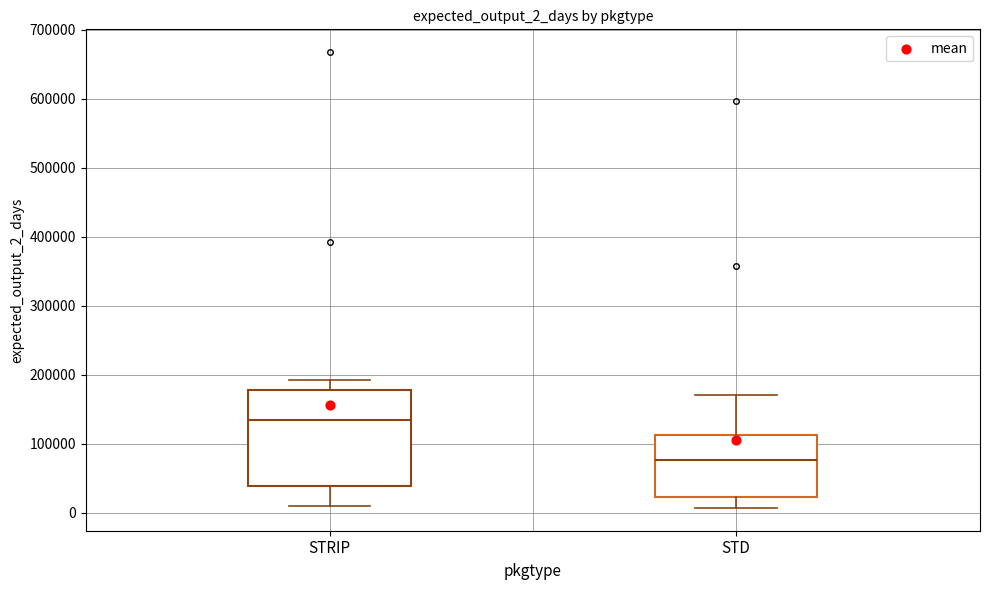

Which box has the lowest median line?

STD